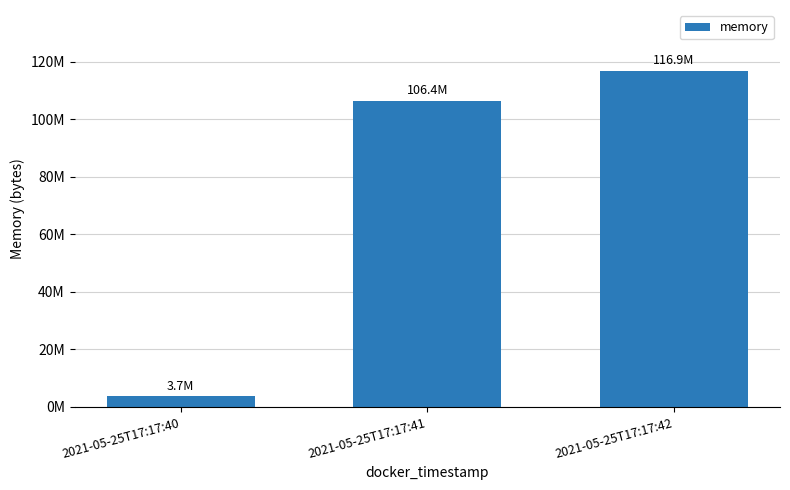

What is the minimum value shown in the chart?

3731456